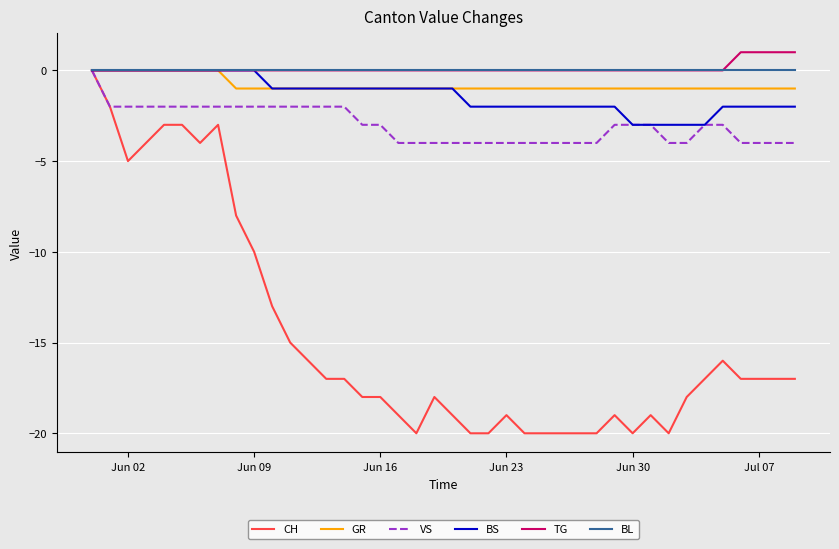

What is the lowest value of the BS series?

-3